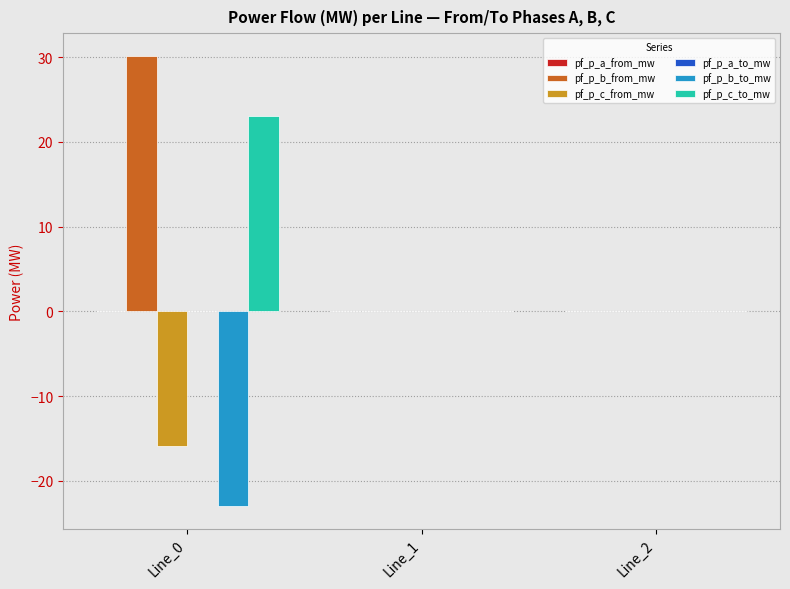

What is the maximum value shown in the chart?

30.2